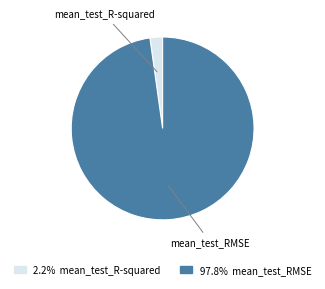

Is the sum of 2.2% mean_test_R-squared and 97.8% mean_test_RMSE greater than half?

Yes